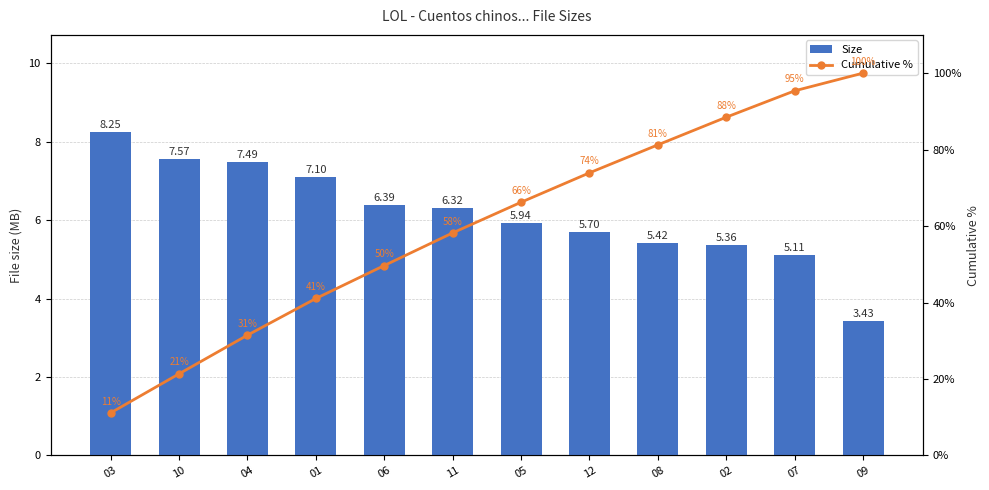

Which series has the largest total across all categories?

Cumulative %